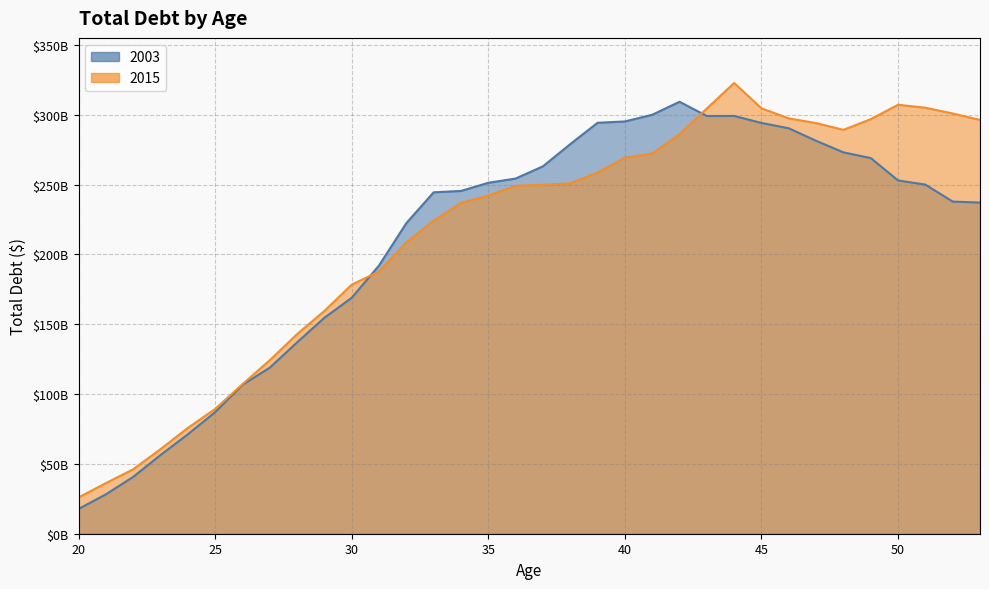

The value of 2003 at 40 is 505362824406.4. True or false?

False